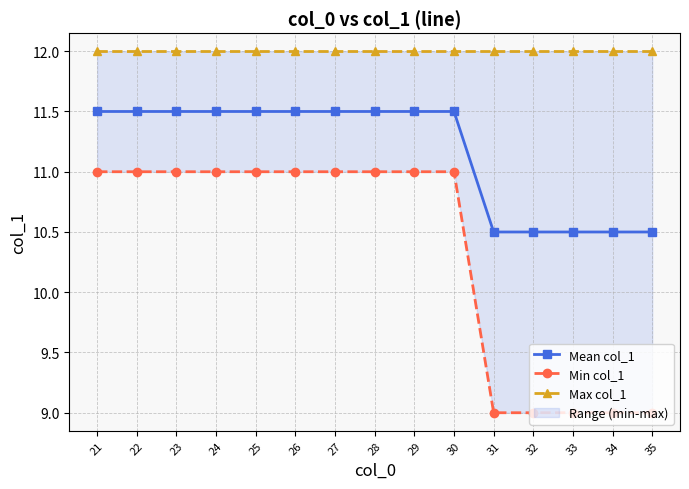

True or false: Min col_1 has more than 1 points higher than both neighbors.

False